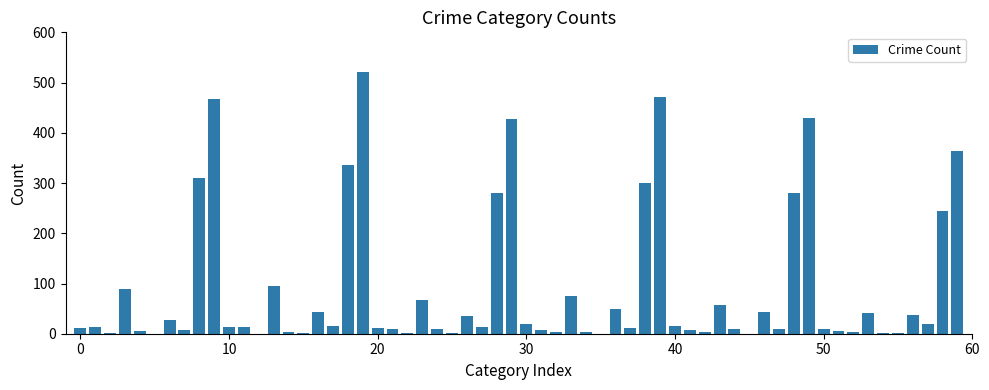

How many categories are shown in the chart?

60